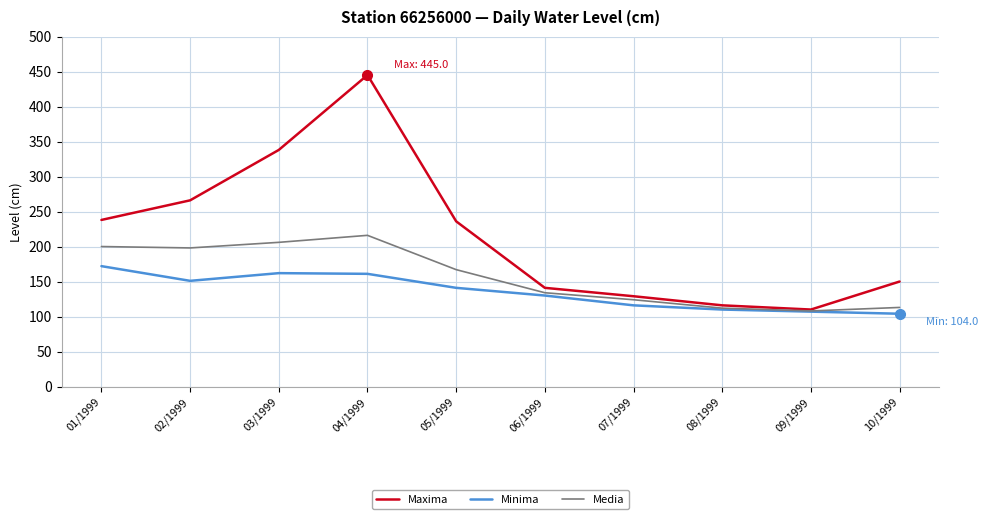

What is the smallest value displayed?

104